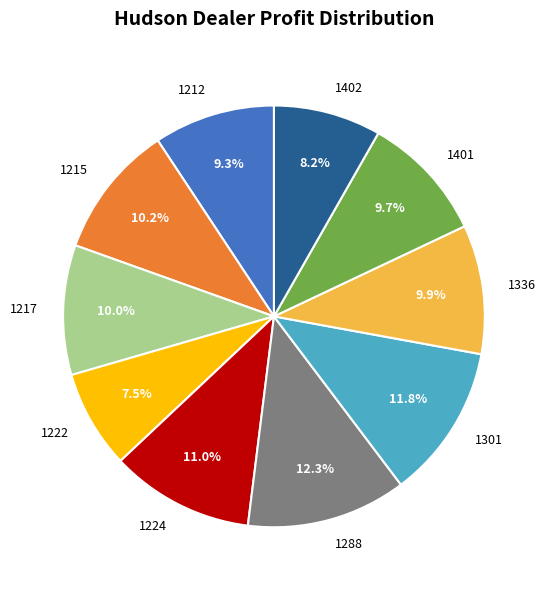

Is there a majority slice in this chart?

No